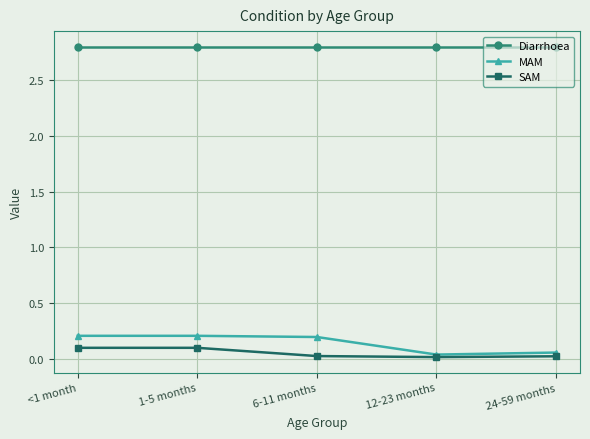

Which series has the widest spread of values?

MAM